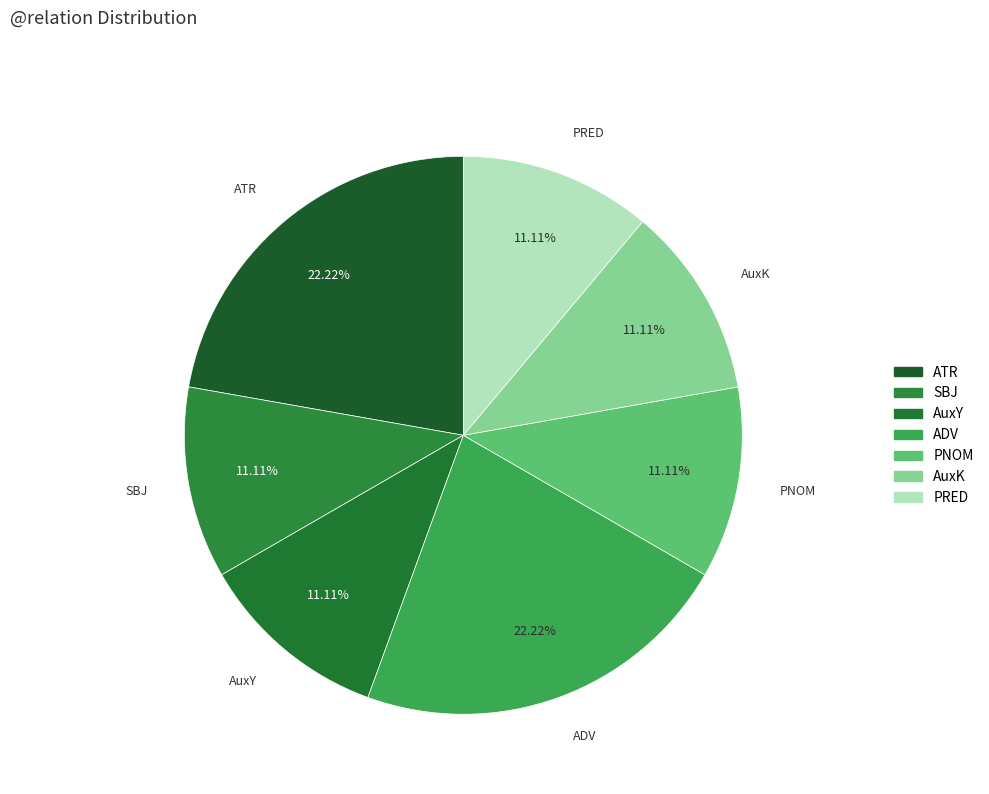

Is there any slice that represents more than half of the pie?

No